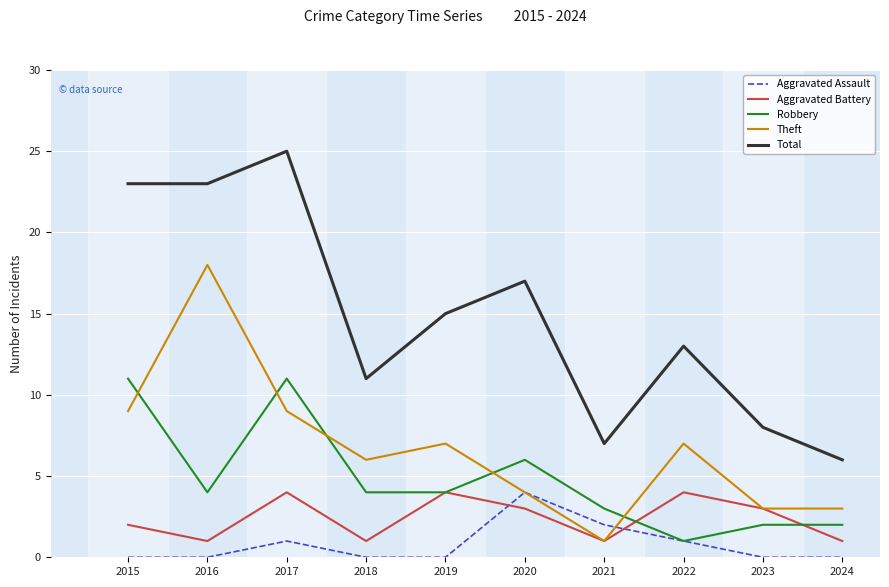

True or false: Theft has more than 2 interior local peaks.

True